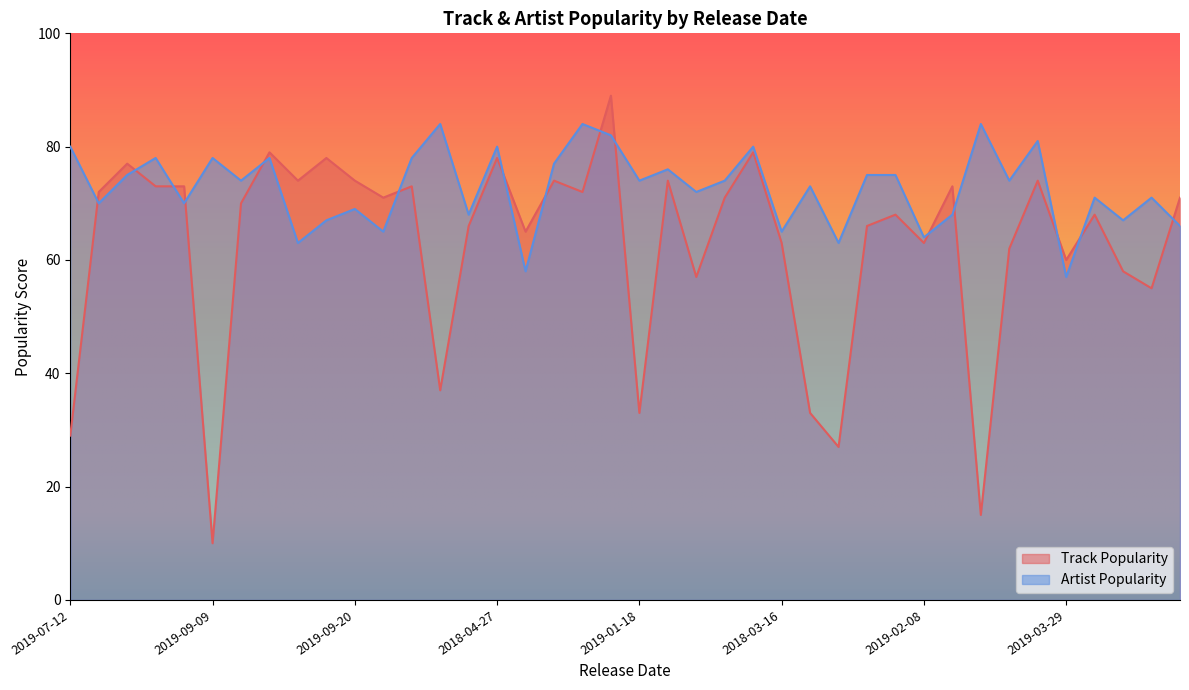

Which series ends up on top after the final intersection of Artist Popularity and Track Popularity?

Track Popularity